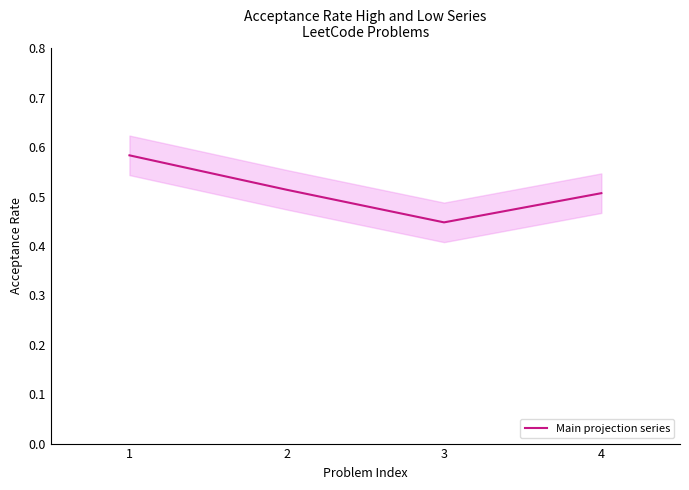

Is it true that the value at 1 is 0.6?

True